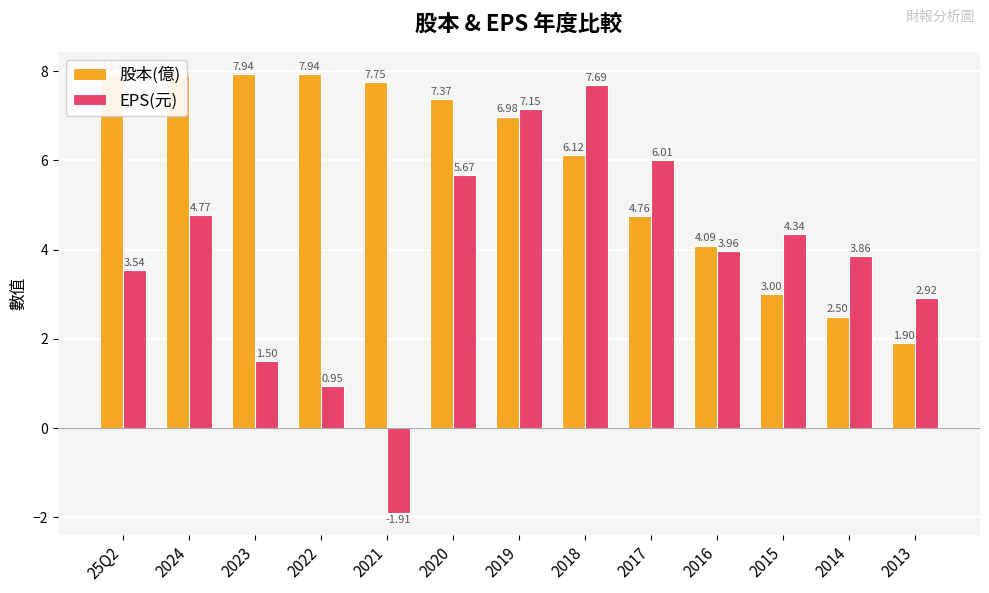

What is the difference between the second highest and second lowest values in the EPS(元) series?

6.2